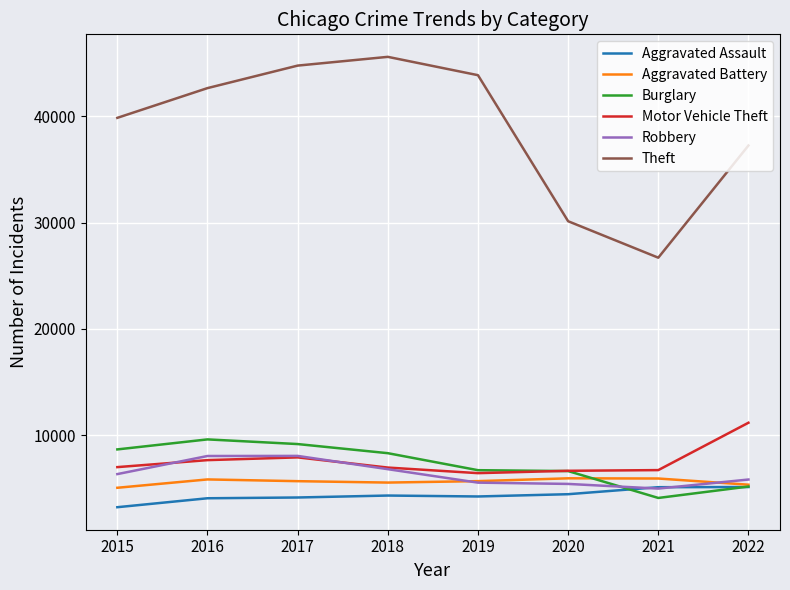

Which series has the widest spread of values?

Theft